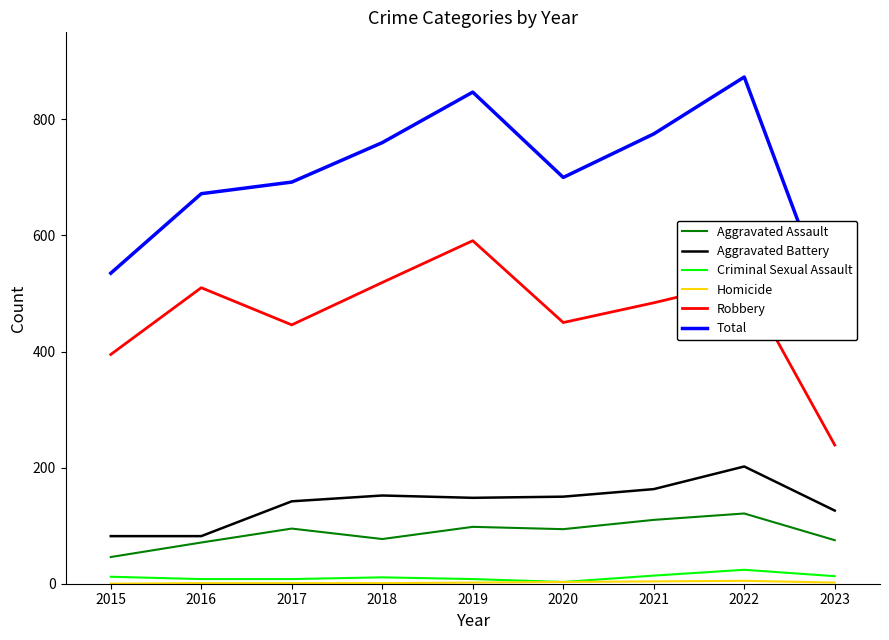

Rank the categories by Aggravated Assault value from lowest to highest.

2015, 2016, 2023, 2018, 2020, 2017, 2019, 2021, 2022